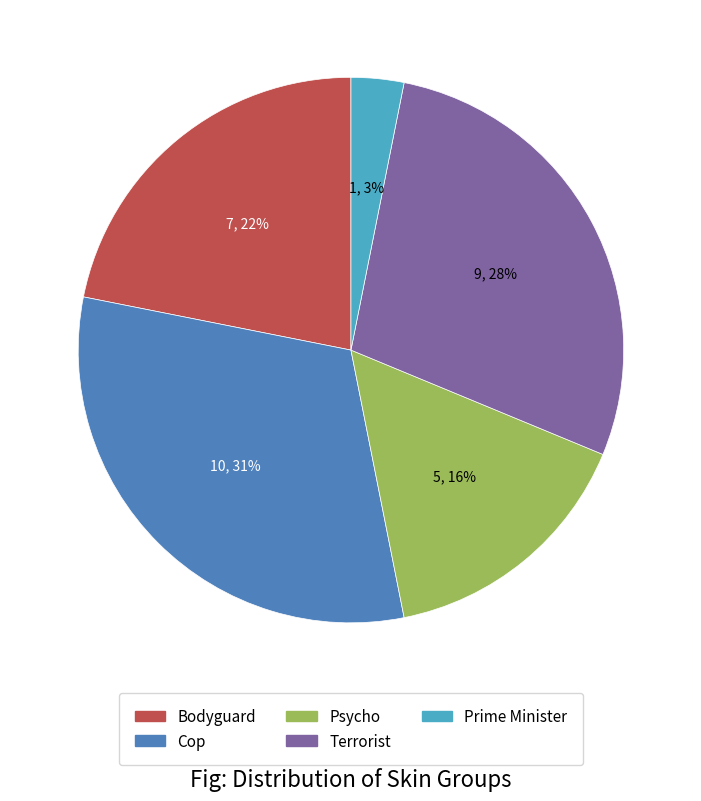

To the nearest percent, what portion does Bodyguard represent?

22%